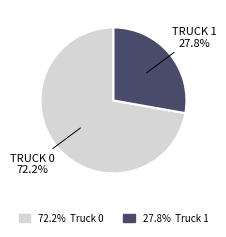

Does any single category account for the majority?

Yes